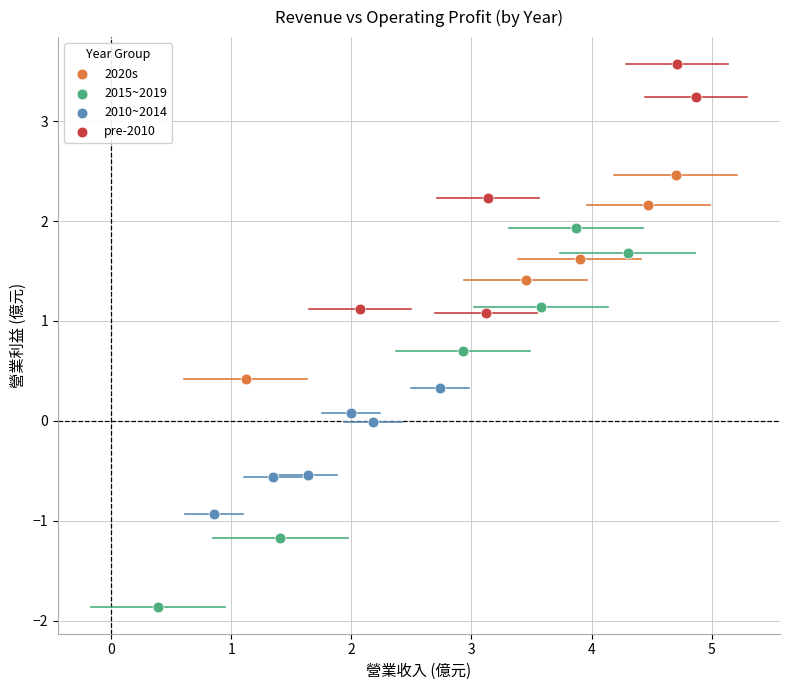

Which series contains the highest Y value?

pre-2010